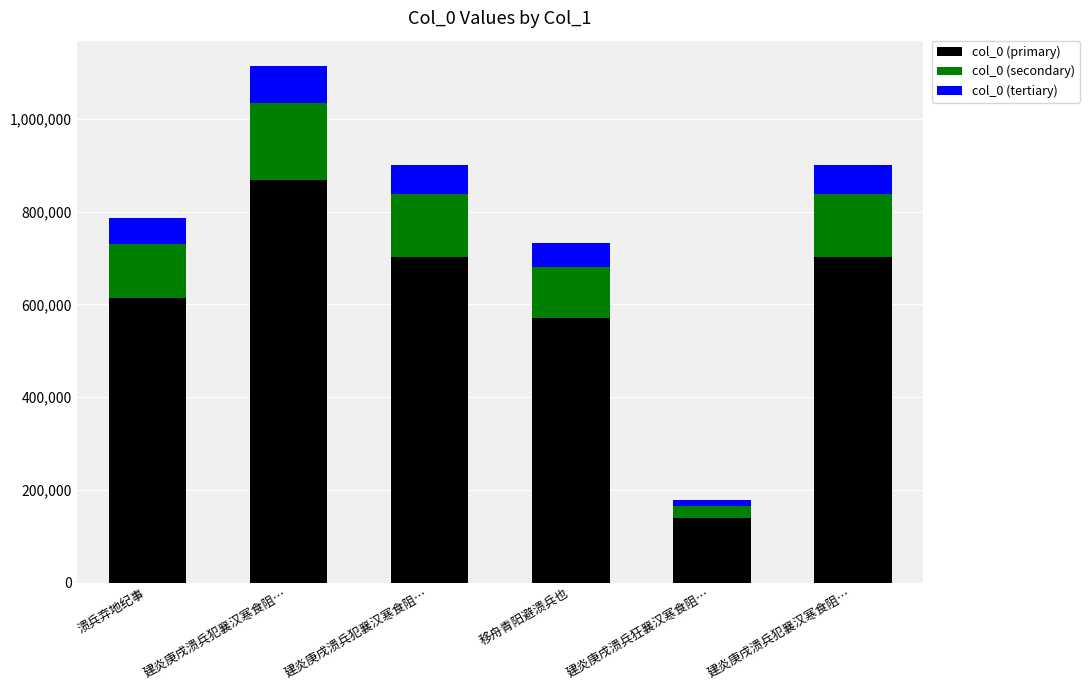

Between 建炎庚戌溃兵犯襄汉寒食阻… and 移舟青阳避溃兵也, which is larger?

建炎庚戌溃兵犯襄汉寒食阻…